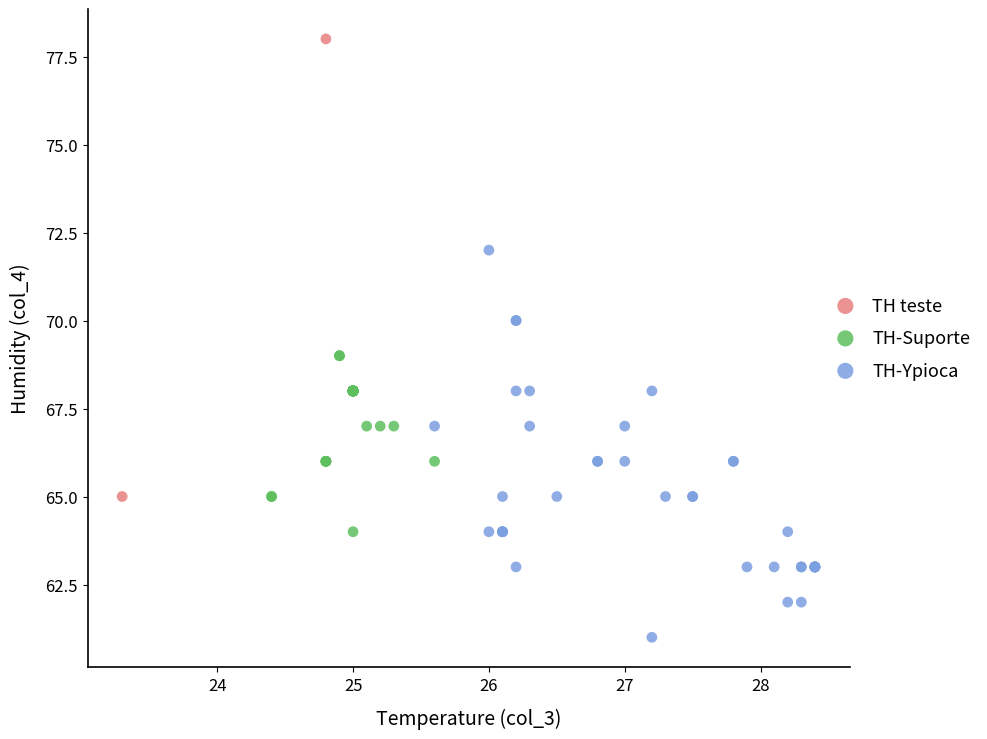

Which series has the largest Y range (max minus min)?

TH teste